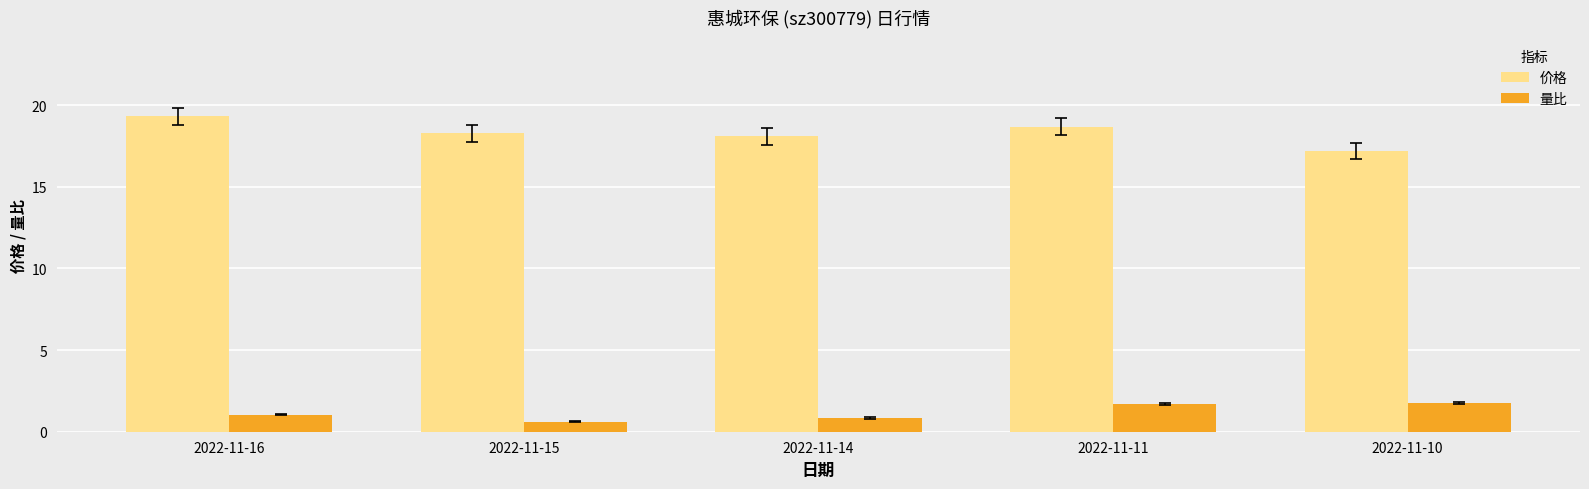

At which category does the chart reach its peak across all series?

2022-11-16